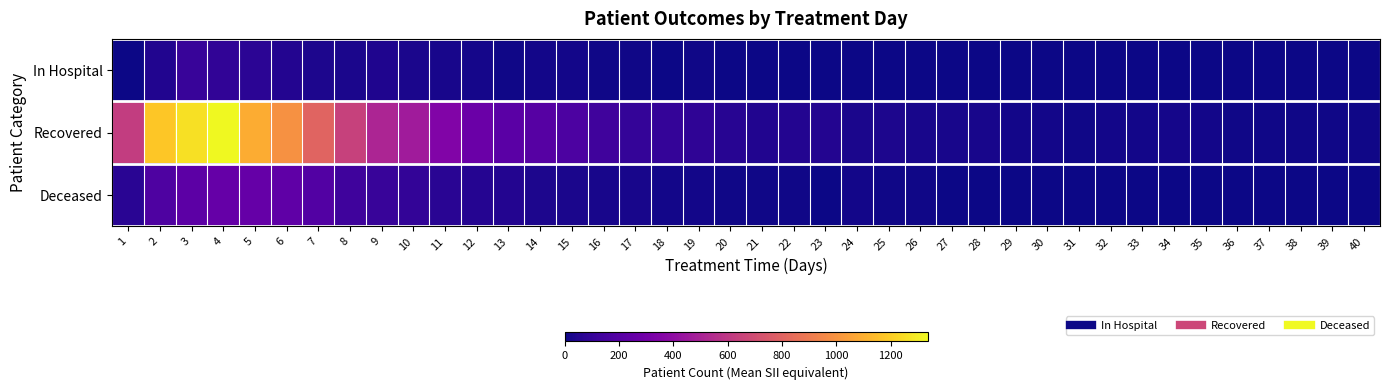

Which has a higher value, 30 or 12?

12